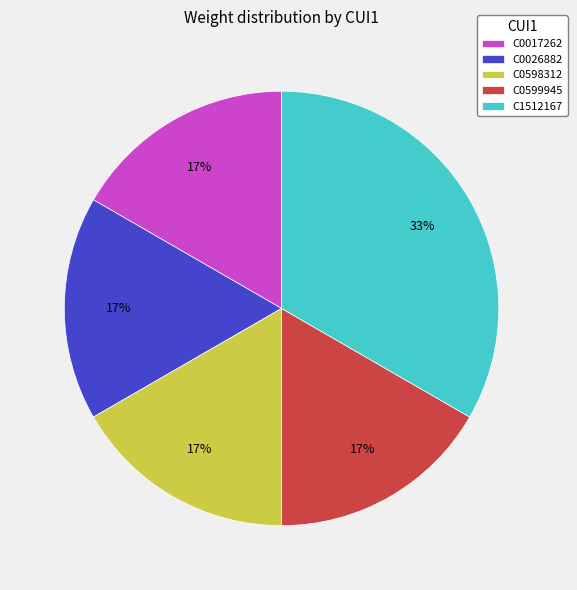

Does C1512167 account for over 50% of the chart?

No